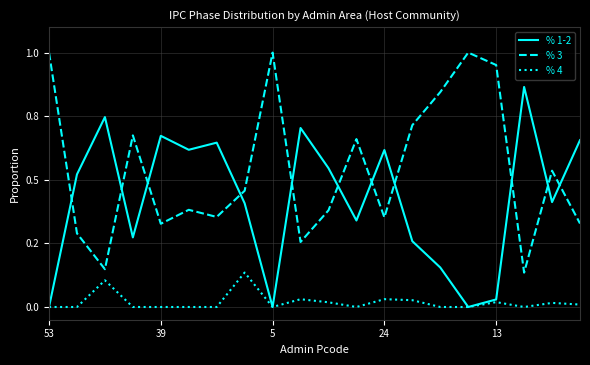

What are all the series names shown in the legend?

% 1-2, % 3, % 4